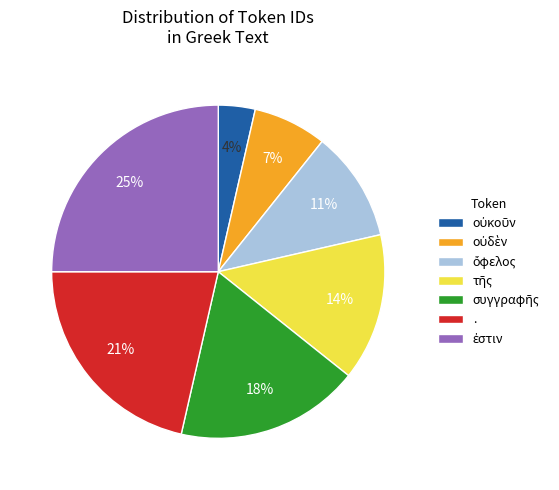

To the nearest percent, what is the average slice percentage?

14%